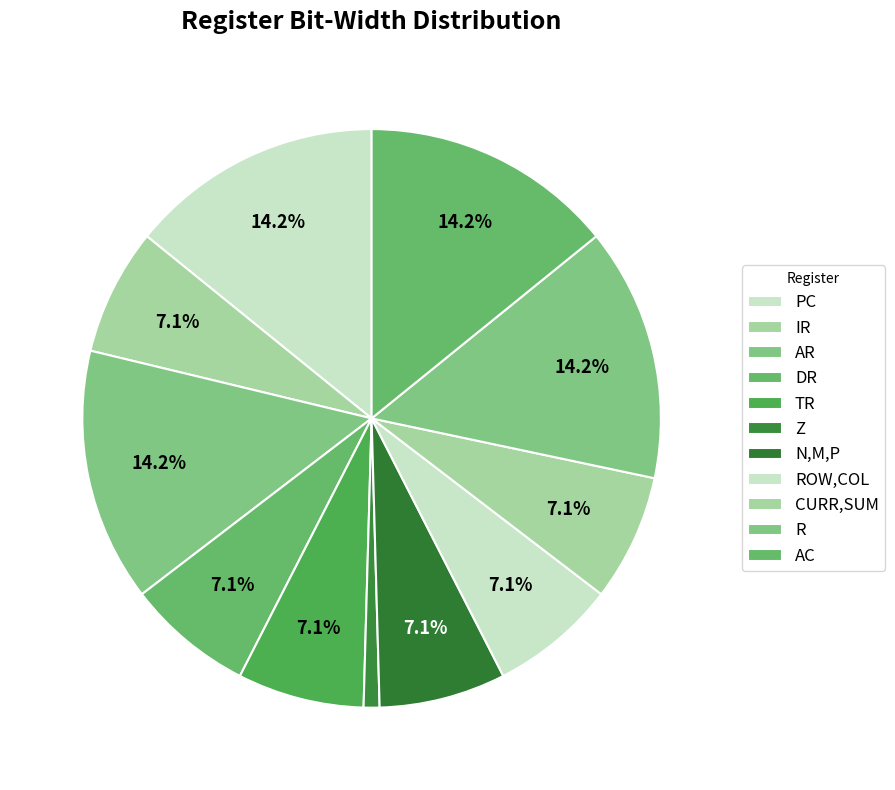

To the nearest percent, what is the average slice percentage?

9%